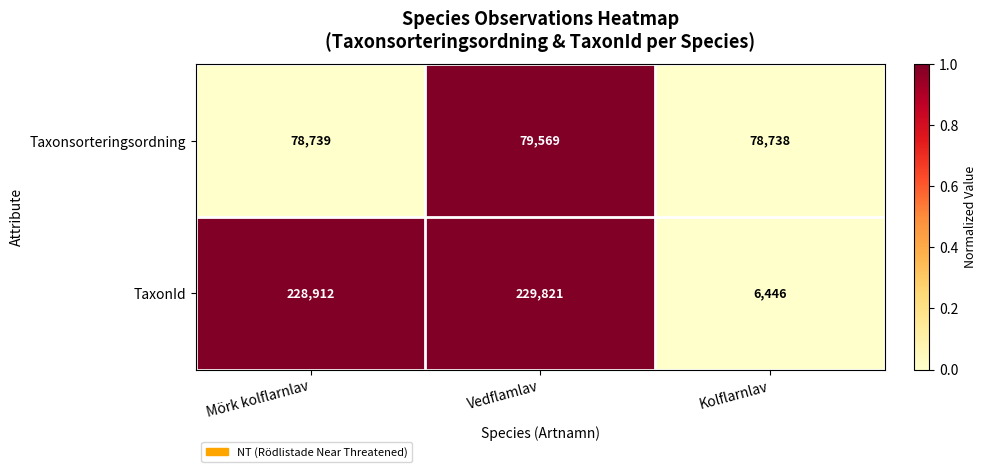

Rank the series at Vedflamlav from highest to lowest value.

TaxonId, Taxonsorteringsordning